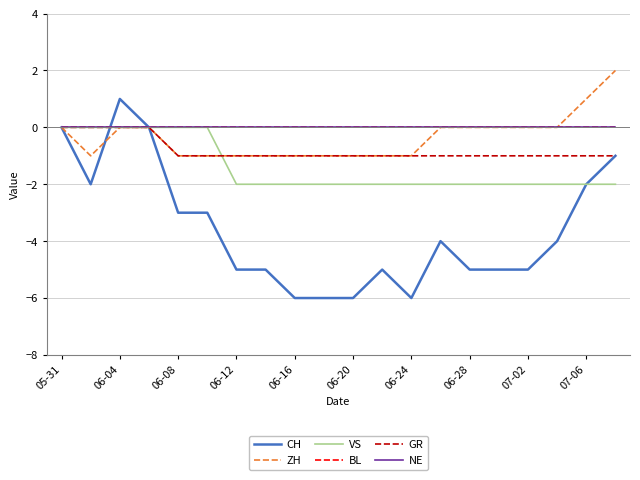

What is the maximum value shown in the chart?

2